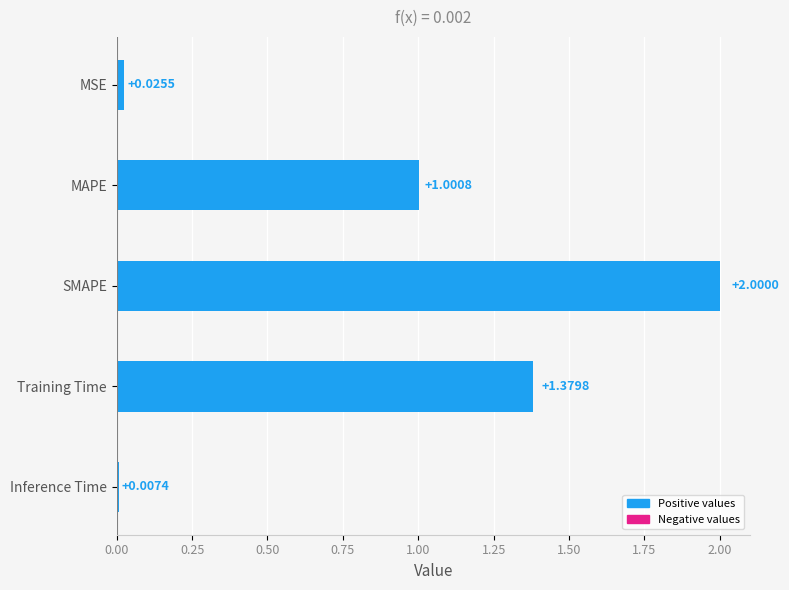

What is the ratio of the value at SMAPE to the value at MAPE?

2.0